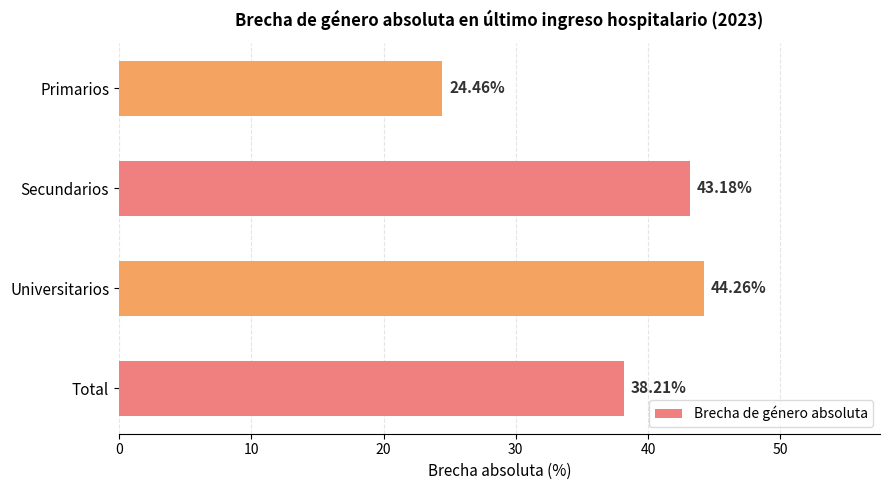

At which label is the value closest to 34?

Total